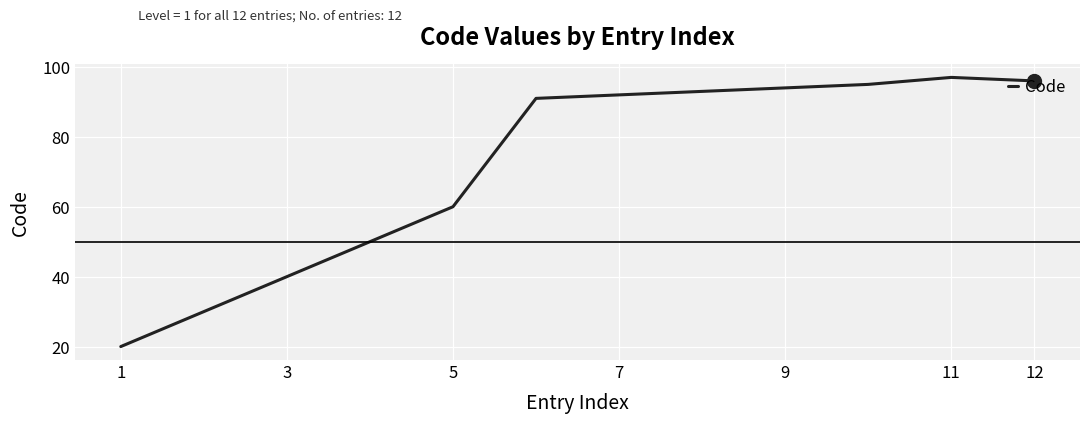

What is the difference between the maximum and minimum values?

77